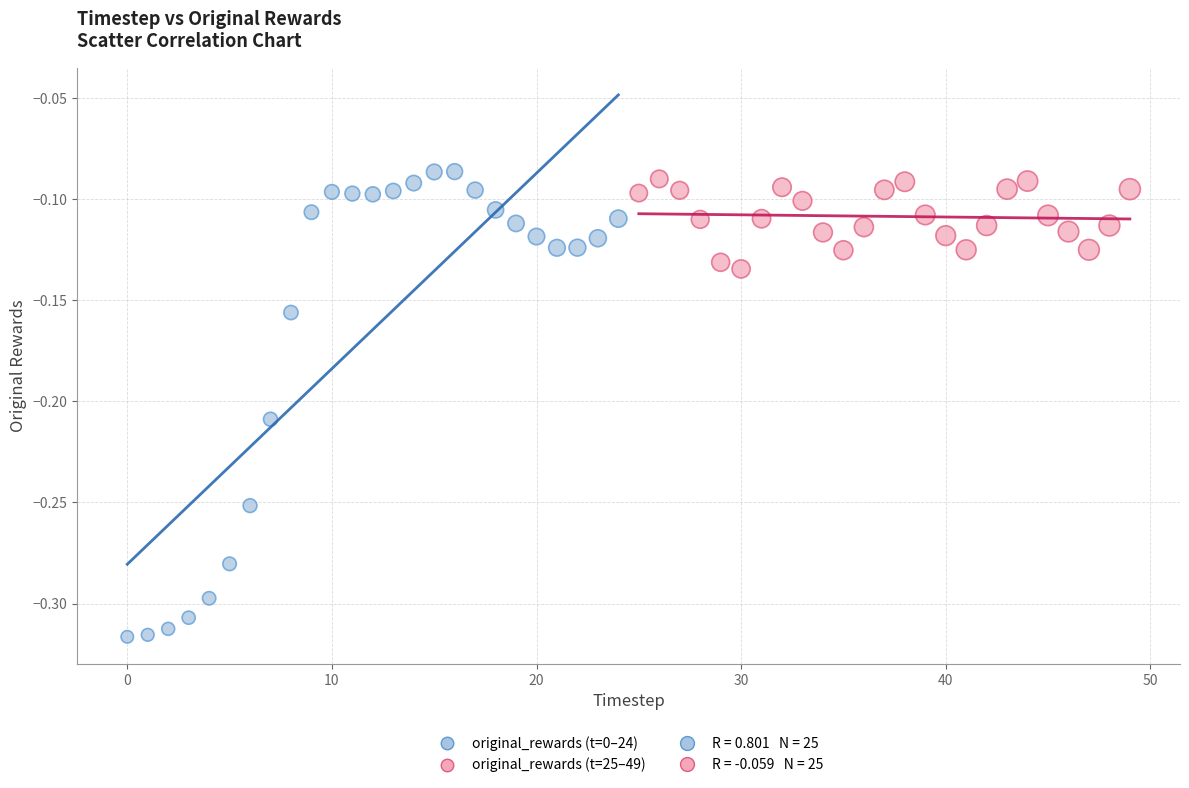

Which series has the largest Y range (max minus min)?

original_rewards (t=0–24)